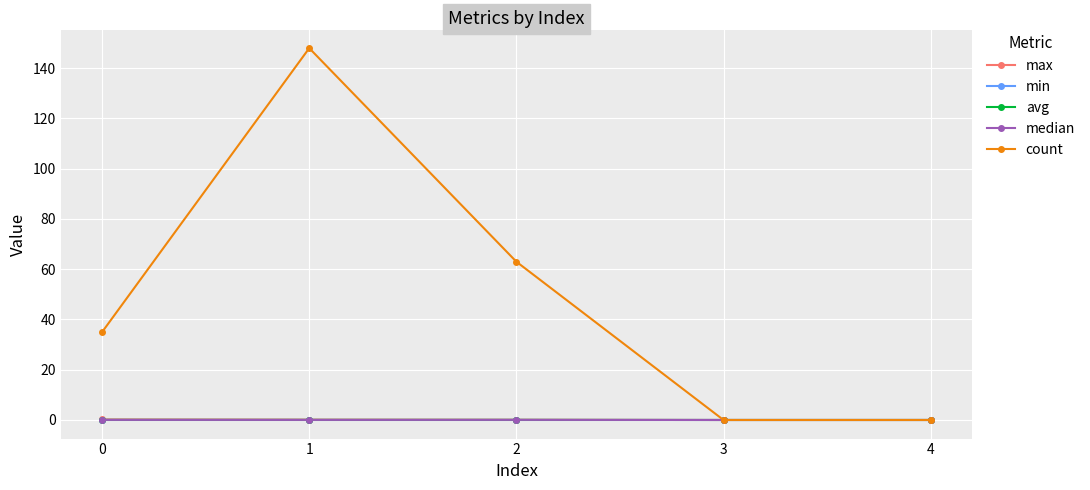

At which label is count closest to 74?

2